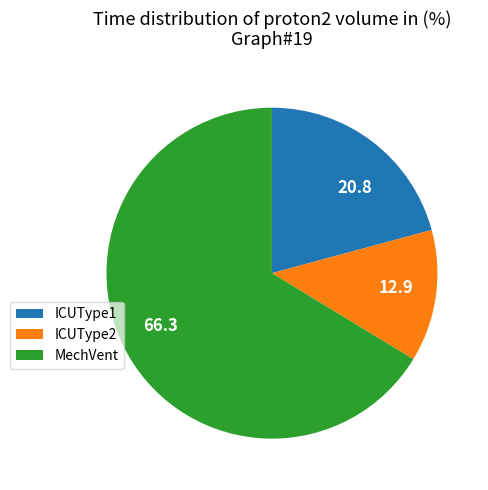

Count the number of slices in the pie.

3